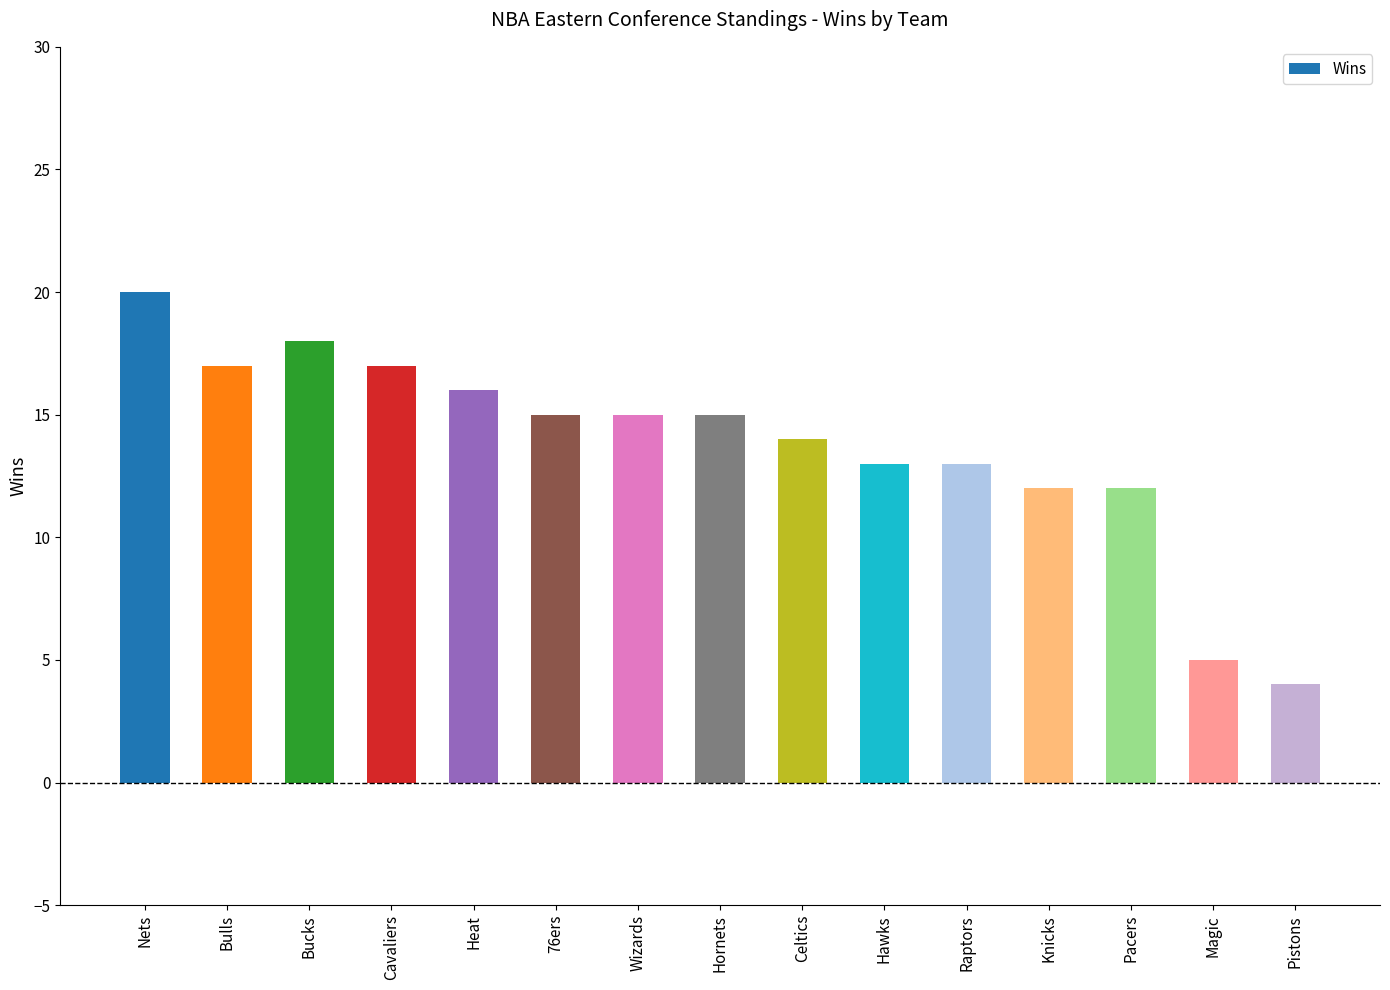

The value at Raptors is 13. True or false?

True